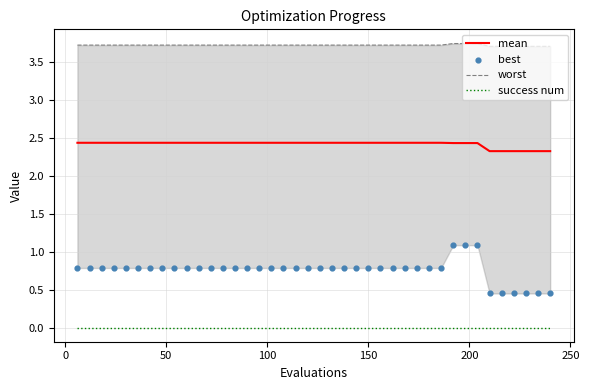

True or false: success num and mean intersect in this chart.

False